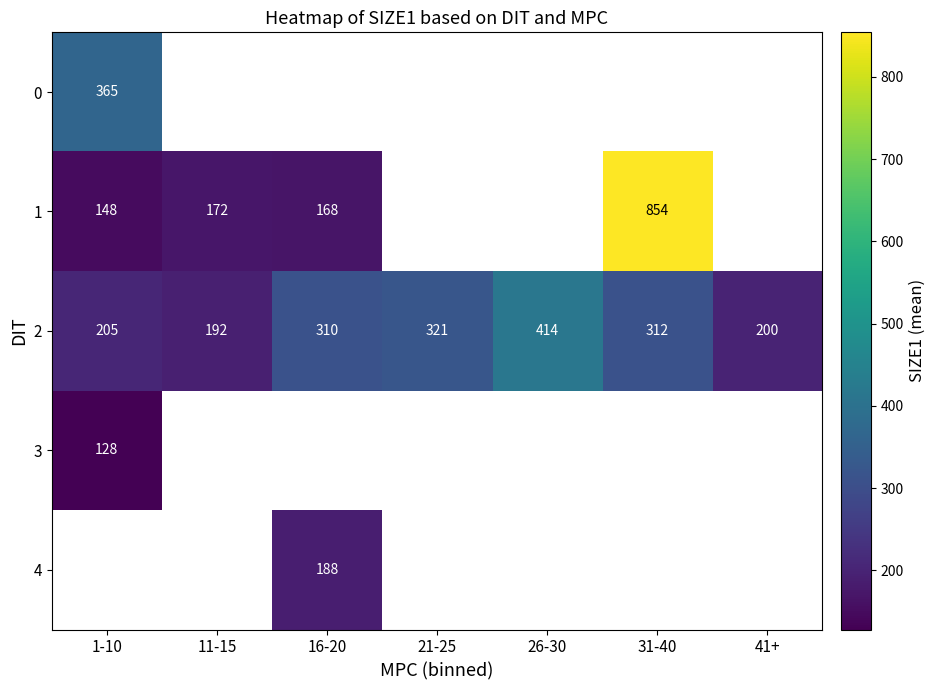

The value of 2 at 21-25 is 536.1. True or false?

False